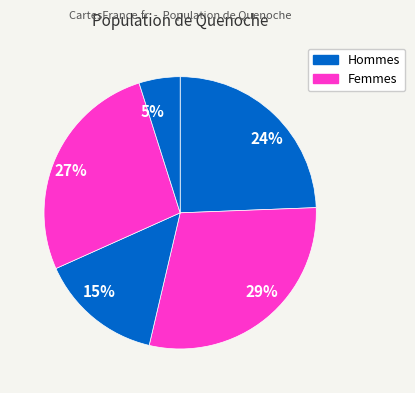

Between 15% and 29%, which is larger?

29%